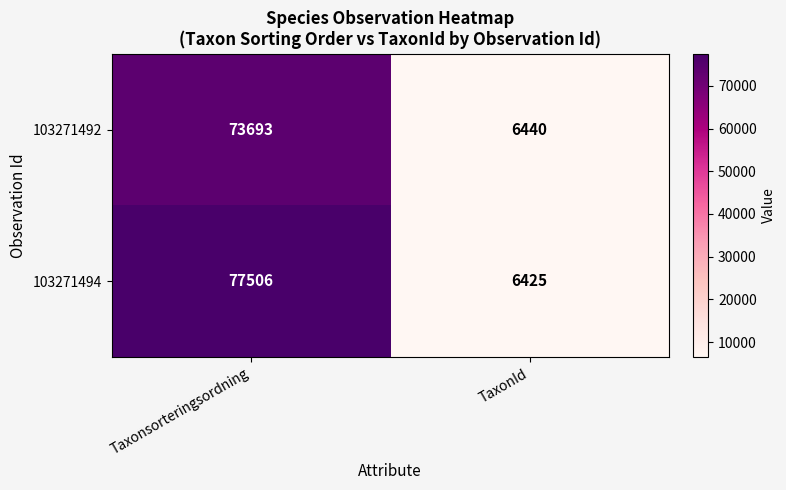

Rank the series by their average value, from lowest to highest.

103271492, 103271494